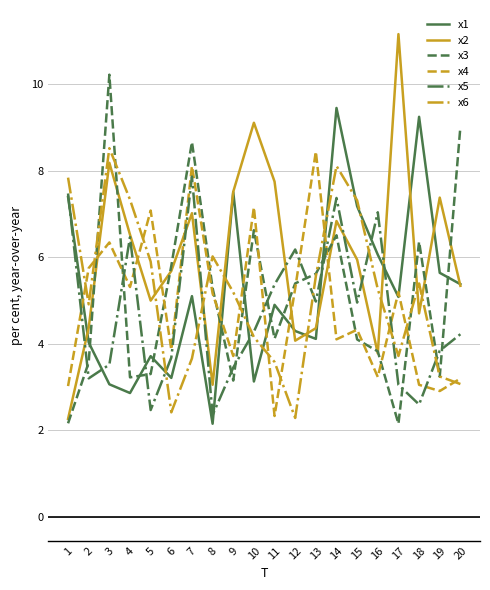

What is the lowest value of the x4 series?

2.3